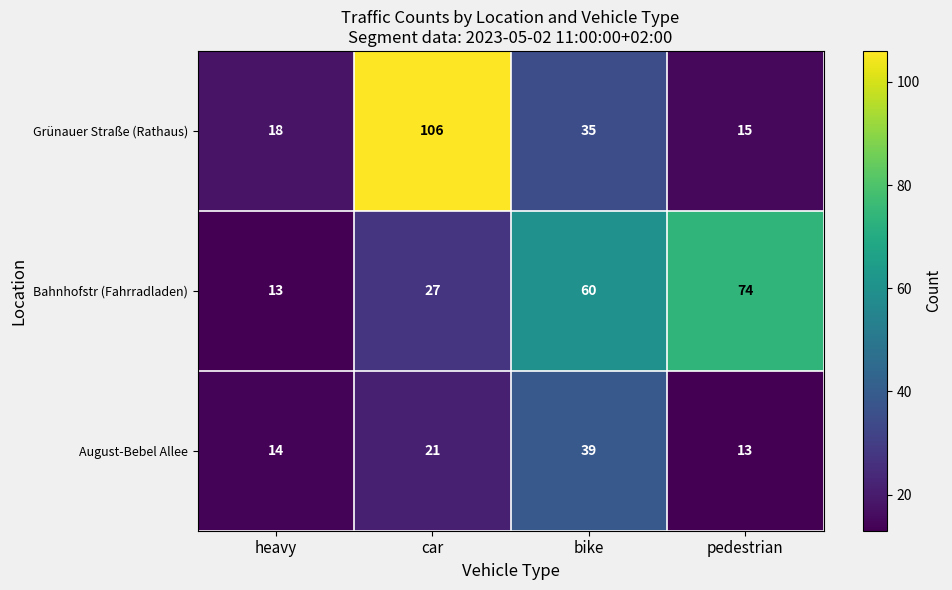

What is the sum of all August-Bebel Allee values?

87